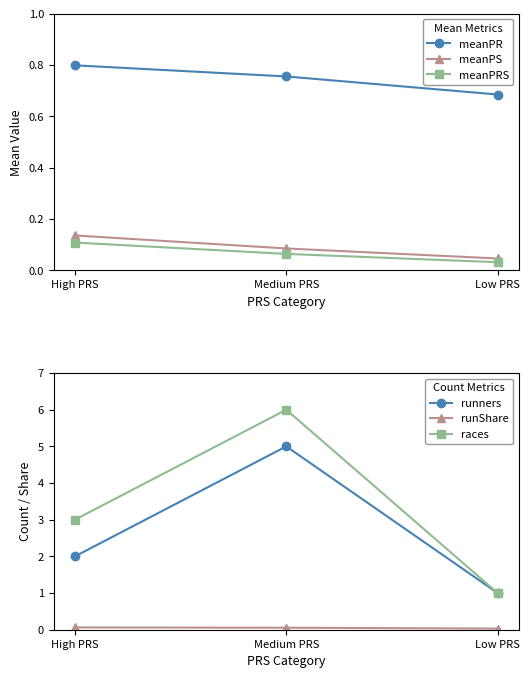

Which label corresponds to the smallest value in the chart?

Low PRS